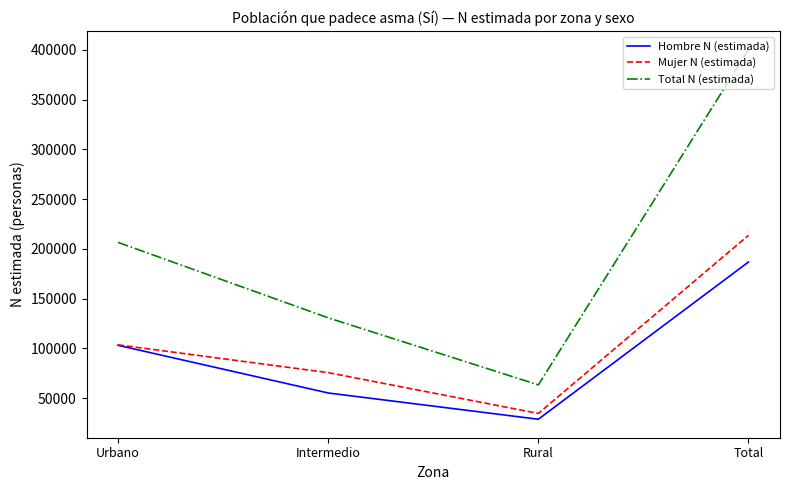

What is the approximate value of Mujer N (estimada) at Rural, to the nearest 100?

34500